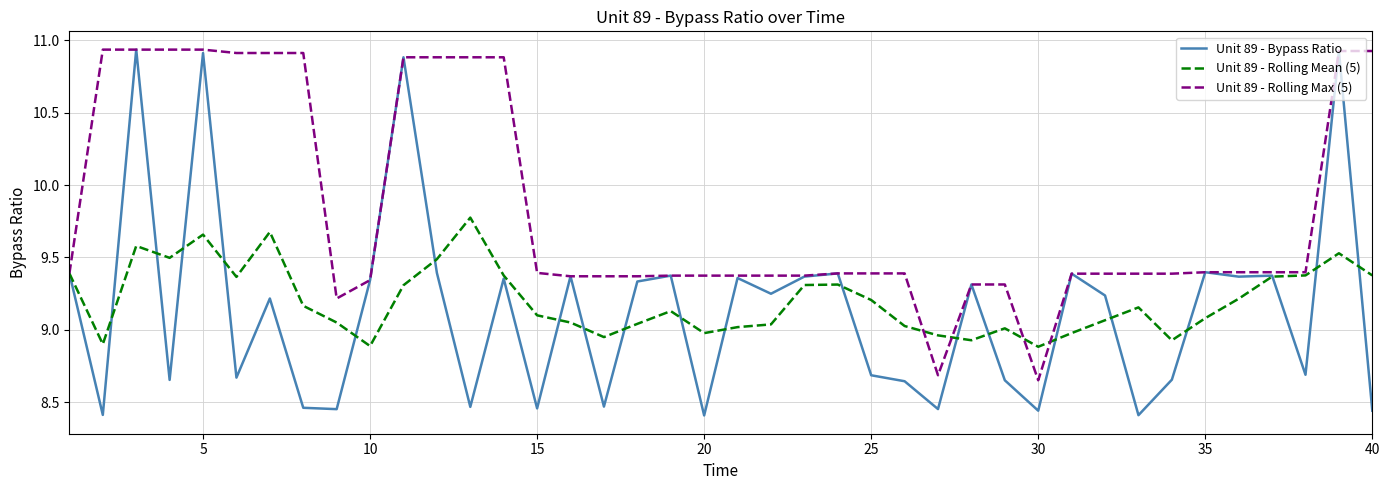

Which series has the largest range (max minus min)?

Unit 89 - Bypass Ratio